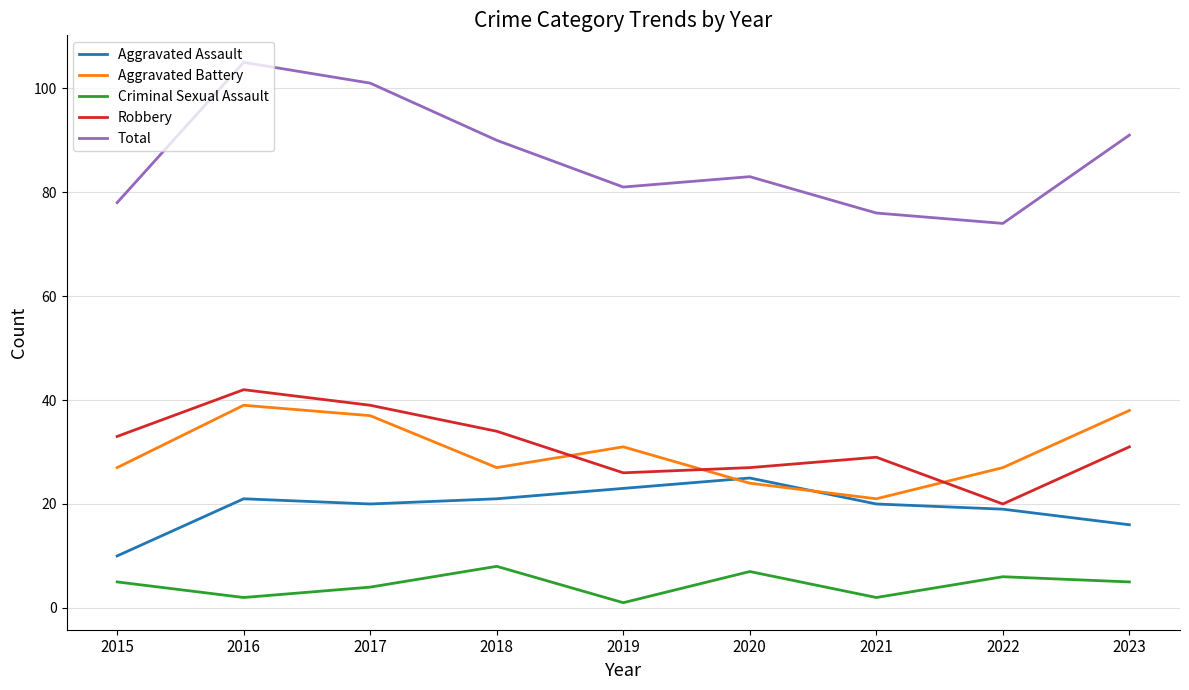

Is it true that Robbery equals 39 at 2020?

False